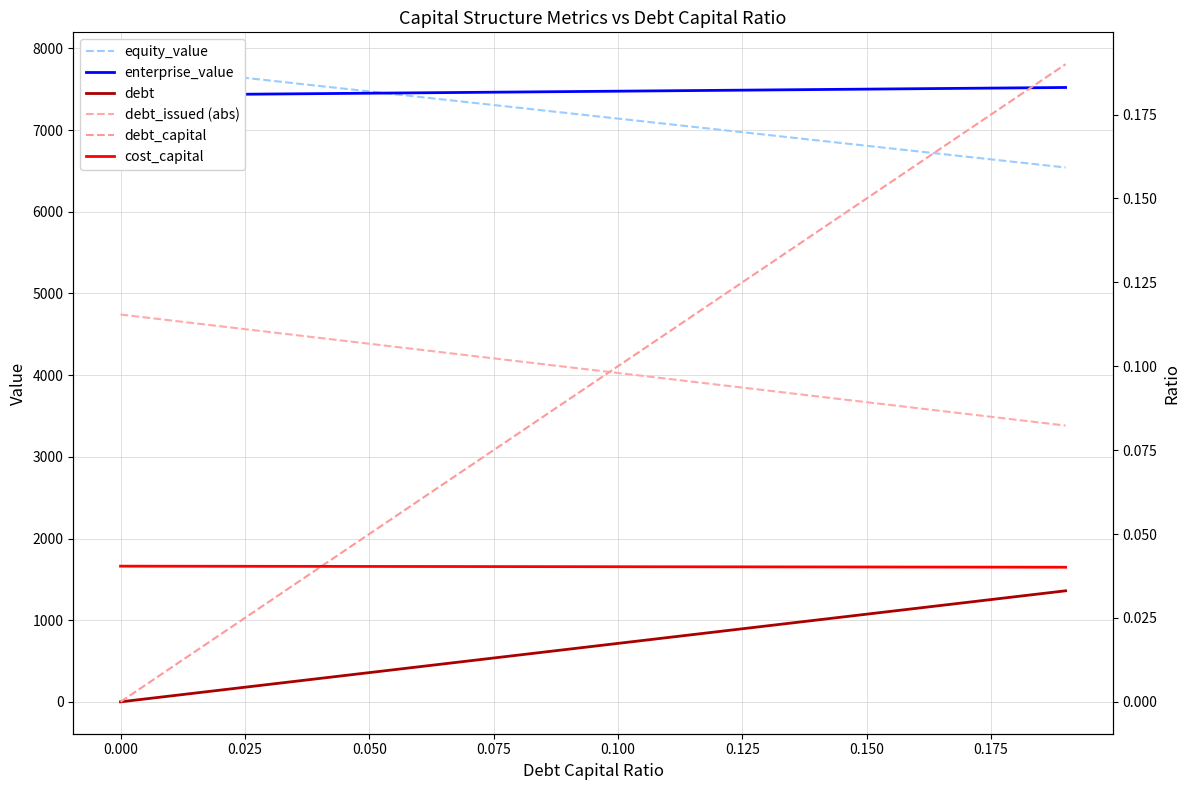

Reading left to right, what are all the values shown in this chart?

equity_value: 7807.4	7740.8	7674.2	7607.6	7541.0	7474.4	7407.8	7341.2	7274.7	7208.1	7141.5	7075.0	7008.4	6941.9	6875.4	6808.8	6742.3	6675.8	6609.3	6542.8
enterprise_value: 7427.5	7432.5	7437.4	7442.4	7447.3	7452.3	7457.3	7462.3	7467.3	7472.2	7477.2	7482.3	7487.3	7492.3	7497.3	7502.3	7507.4	7512.4	7517.5	7522.6
debt: 0.0	71.6	143.1	214.7	286.2	357.8	429.4	500.9	572.5	644.1	715.6	787.2	858.7	930.3	1001.9	1073.4	1145.0	1216.5	1288.1	1359.7
debt_issued (abs): 4742.5	4671.0	4599.4	4527.9	4456.3	4384.7	4313.2	4241.6	4170.0	4098.5	4026.9	3955.4	3883.8	3812.2	3740.7	3669.1	3597.6	3526.0	3454.4	3382.9
debt_capital: 0.0	0.0	0.0	0.0	0.0	0.1	0.1	0.1	0.1	0.1	0.1	0.1	0.1	0.1	0.1	0.1	0.2	0.2	0.2	0.2
cost_capital: 0.0	0.0	0.0	0.0	0.0	0.0	0.0	0.0	0.0	0.0	0.0	0.0	0.0	0.0	0.0	0.0	0.0	0.0	0.0	0.0